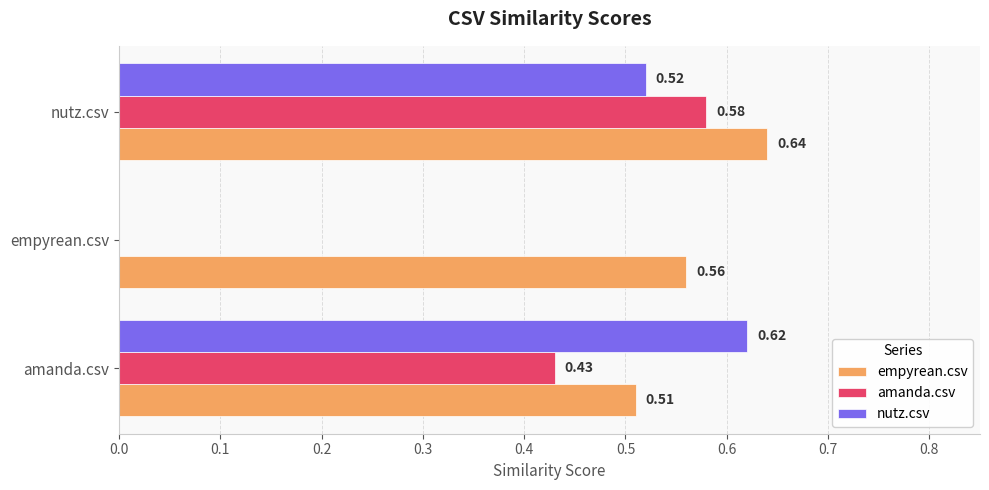

At which label does empyrean.csv reach its peak?

nutz.csv